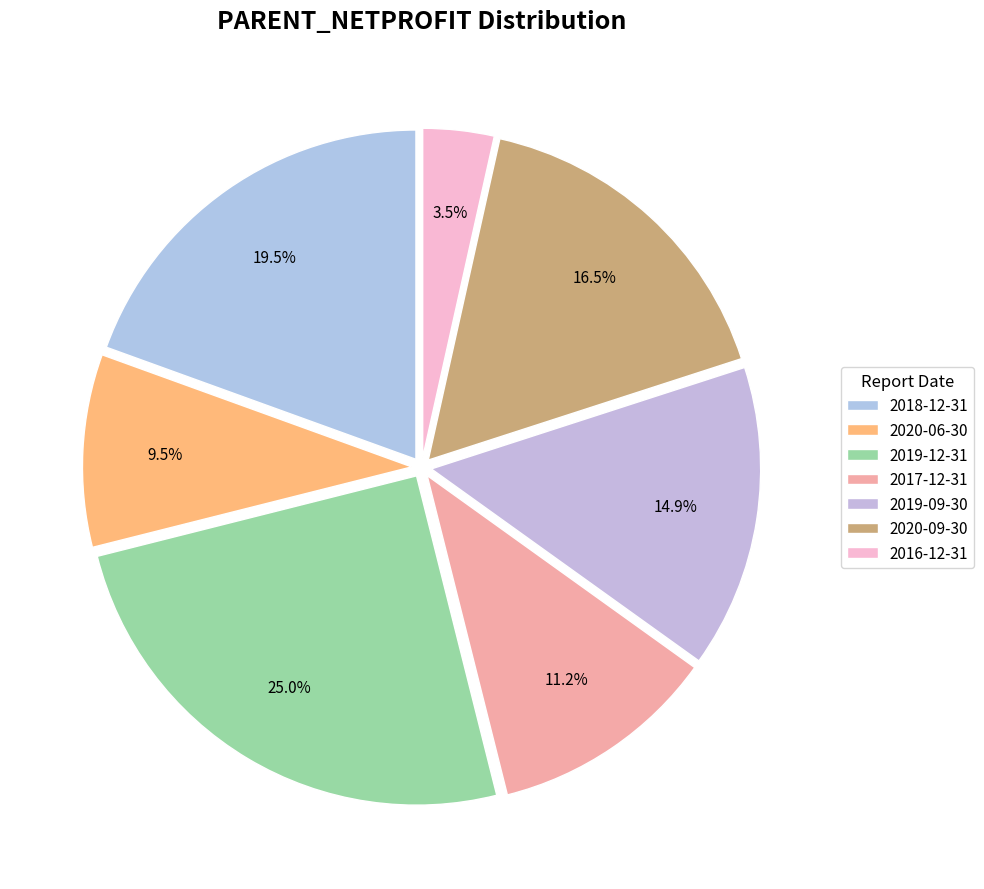

What portion of the pie excludes 2016-12-31?

96.5%